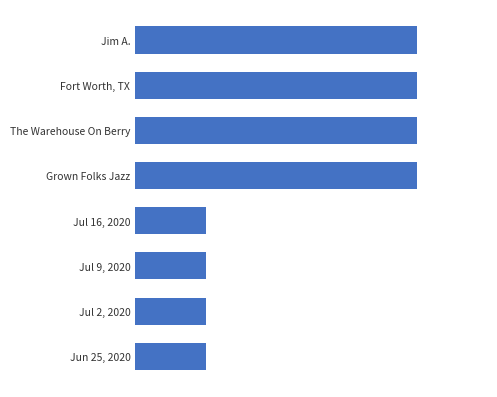

What is the difference between the maximum and minimum values?

3